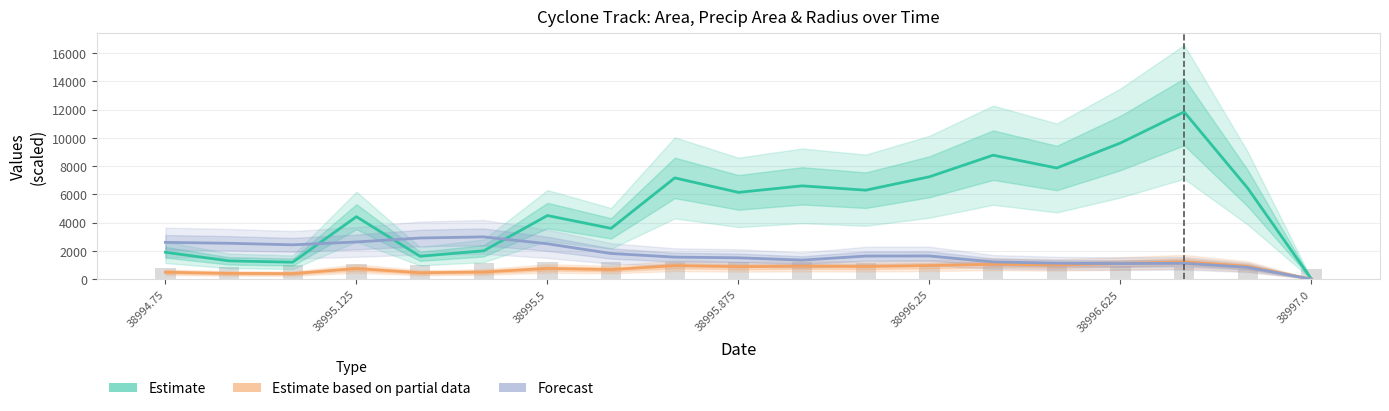

Does the chart contain any negative values?

No